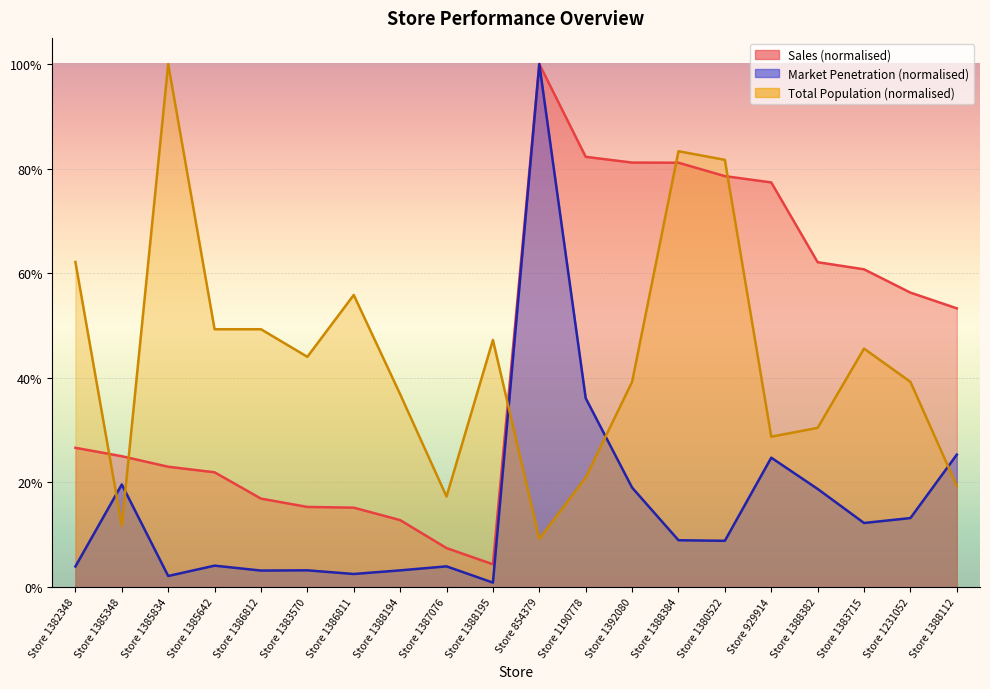

Rank the series at Store 1388382 from lowest to highest value.

Market Penetration, Total Population, Sales